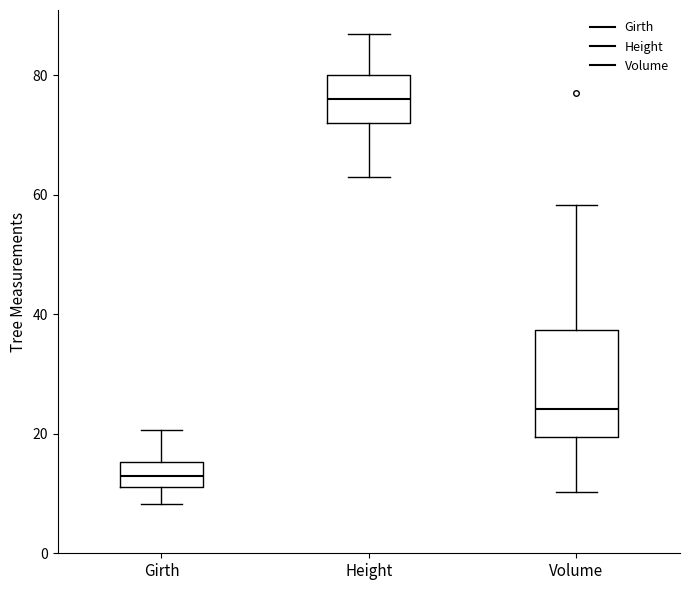

Reading left to right, read every box against the y-axis: the position of its median line, the range the box covers, and the ends of its whiskers. The values are not printed on the chart, so give them approximately, as read against the axis.

Girth: median 12 (inside the box), box 12 to 16, whiskers 8 to 20
Height: median 76, box 72 to 80, whiskers 64 to 88
Volume: median 24, box 20 to 38, whiskers 10 to 58